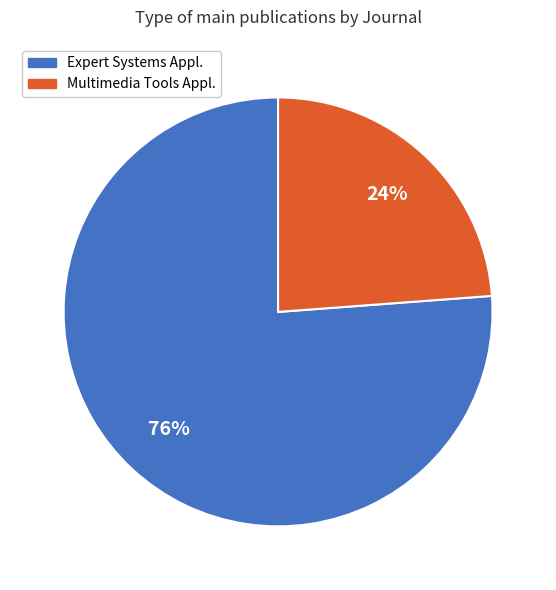

To the nearest percent, what portion does Expert Systems Appl. represent?

76%